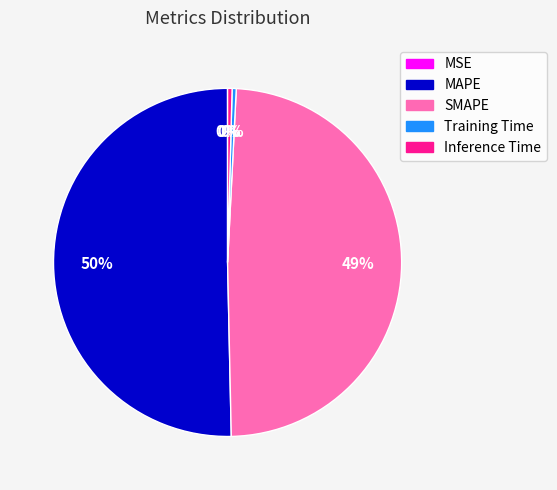

To the nearest percent, what is the average slice percentage?

20%